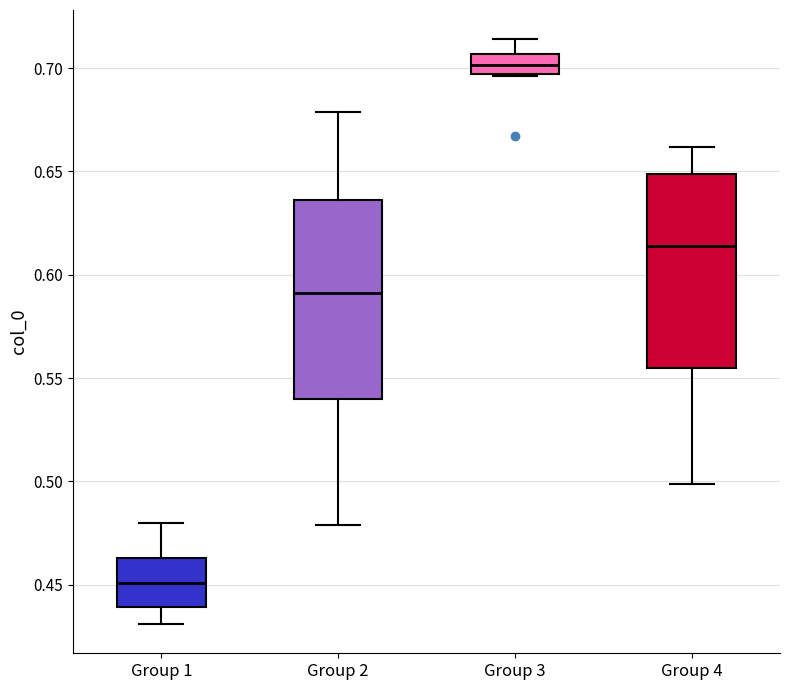

Reading left to right, read every box against the y-axis: the position of its median line, the range the box covers, and the ends of its whiskers. The values are not printed on the chart, so give them approximately, as read against the axis.

Group 1: median 0.450, box 0.440 to 0.465, whiskers 0.430 to 0.480
Group 2: median 0.590, box 0.540 to 0.635, whiskers 0.480 to 0.680
Group 3: median 0.700, box 0.695 to 0.705, whiskers 0.695 to 0.715
Group 4: median 0.615, box 0.555 to 0.650, whiskers 0.500 to 0.660